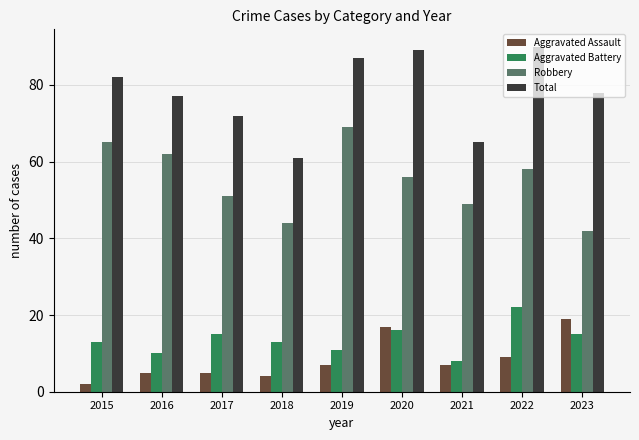

Which series changed the most between 2018 and 2020?

Total